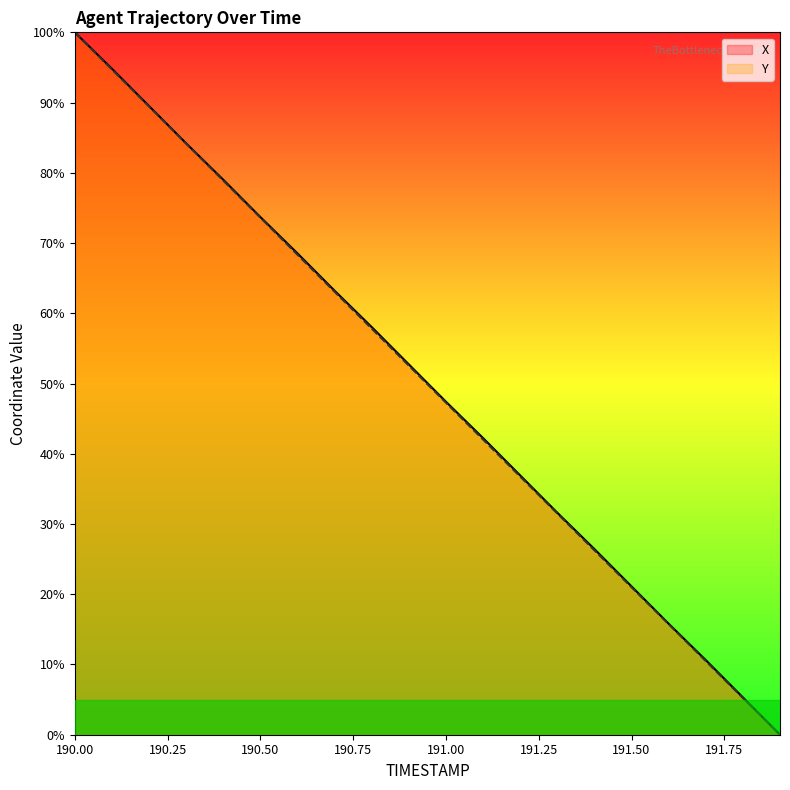

At which category is the sum across all series the highest?

190.00